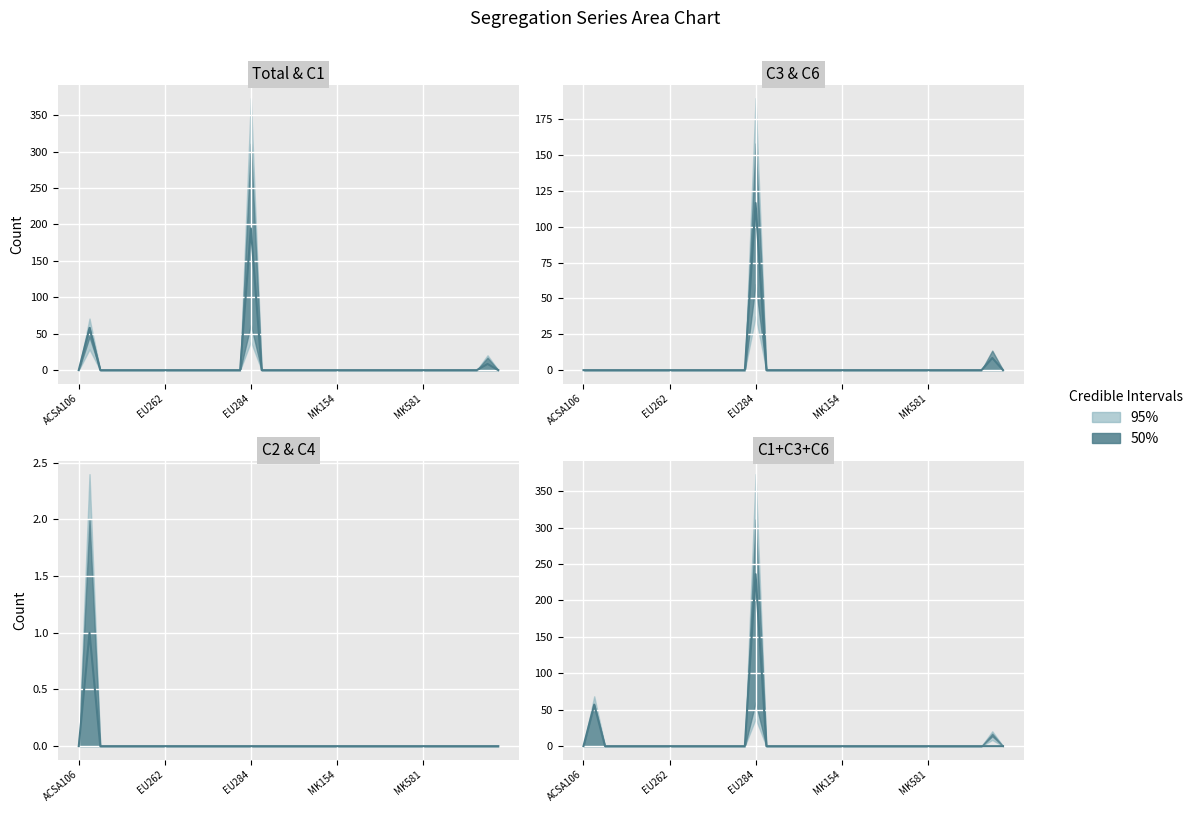

At which category is the sum across all series the highest?

EU284